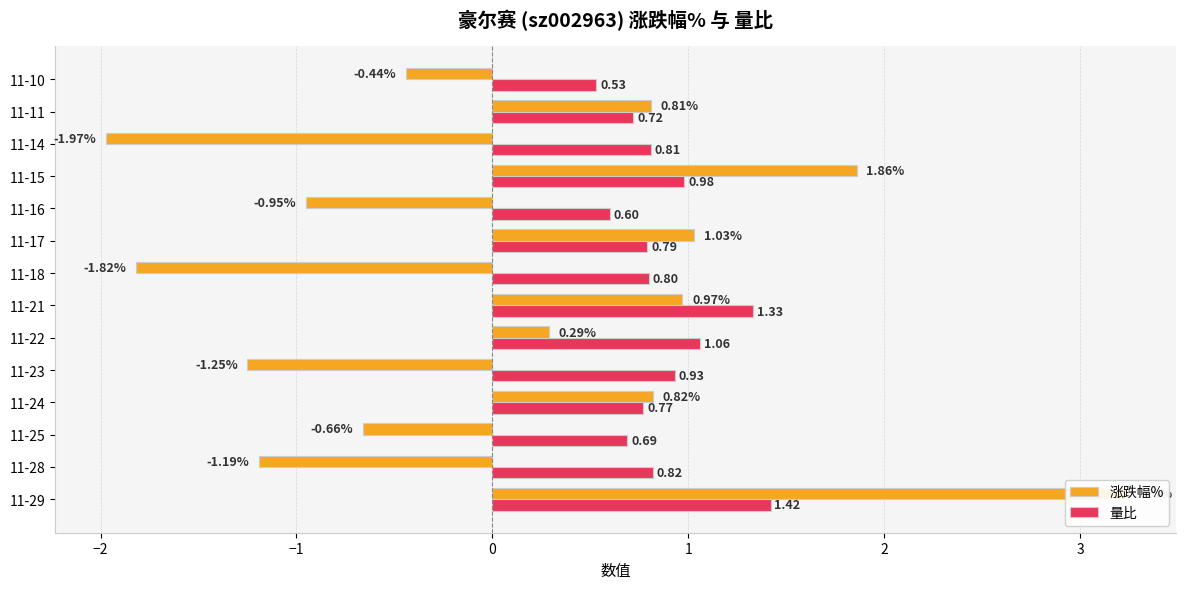

How many series are shown in this chart?

2